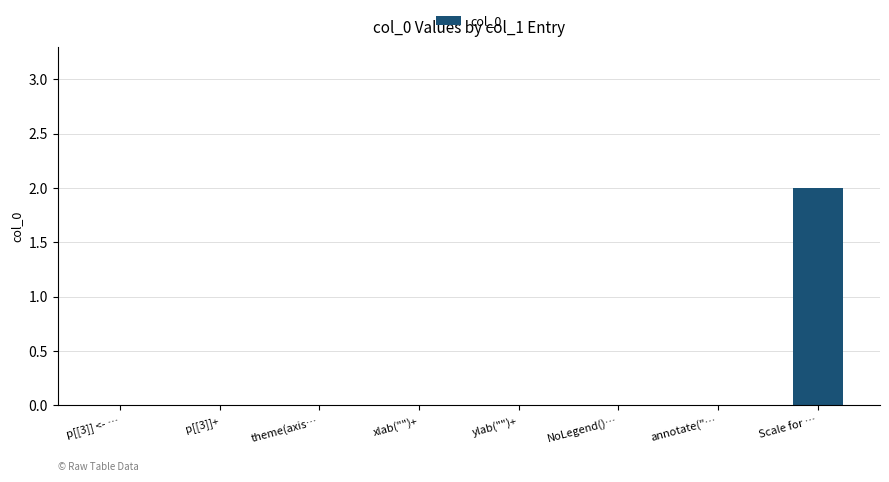

The chart shows a value of 3 at Scale for …. True or false?

False